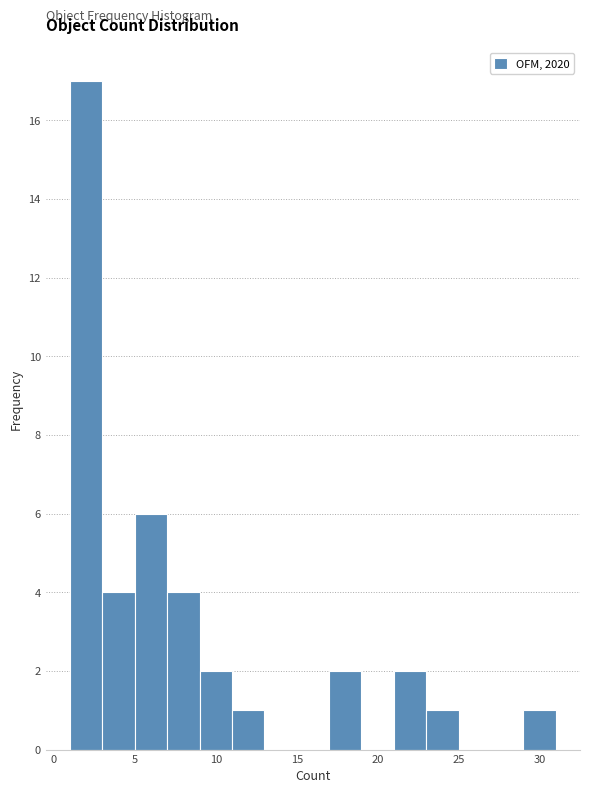

Reading left to right, list every bar in this chart as the range it spans on the x-axis followed by its height. The values are not printed on the chart, so give them approximately, as read against the axis.

1 to 3: 17
3 to 5: 4
5 to 7: 6
7 to 9: 4
9 to 11: 2
11 to 13: 1
13 to 15: 0
15 to 17: 0
17 to 19: 2
19 to 21: 0
21 to 23: 2
23 to 25: 1
25 to 27: 0
27 to 29: 0
29 to 31: 1